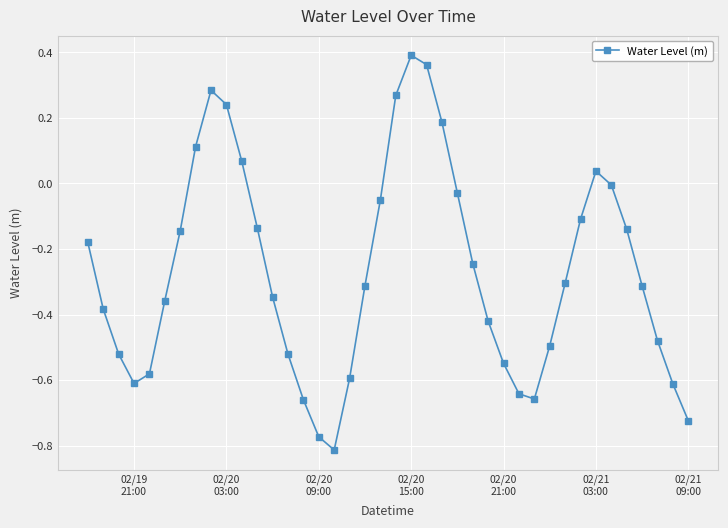

What is the difference between the maximum and minimum values?

1.2